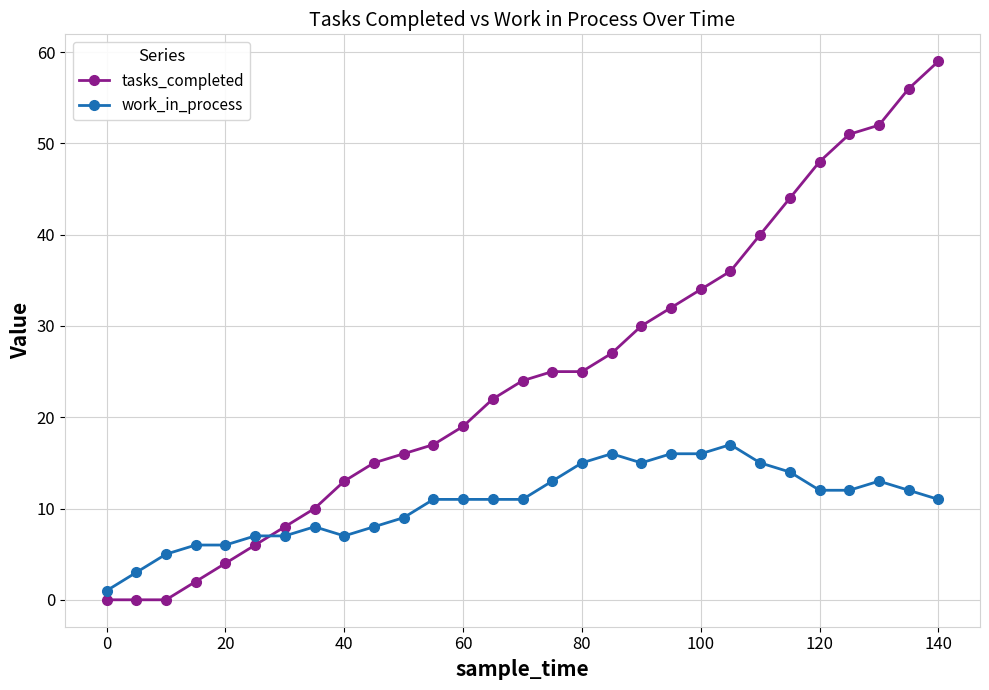

Rank the series by their maximum value, from lowest to highest.

work_in_process, tasks_completed